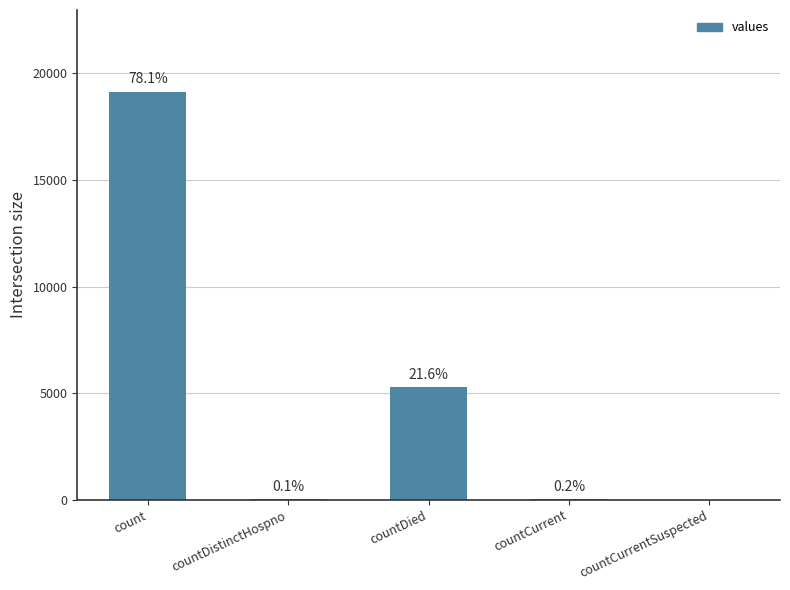

True or false: the data shows 5290 at countDied.

True